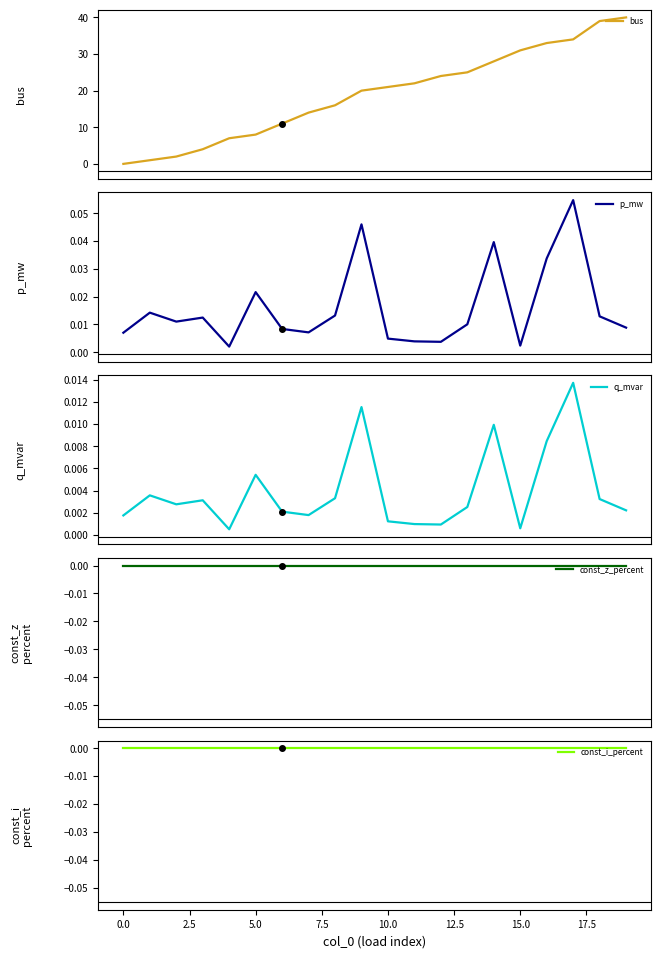

True or false: bus has more than 2 interior local peaks.

False